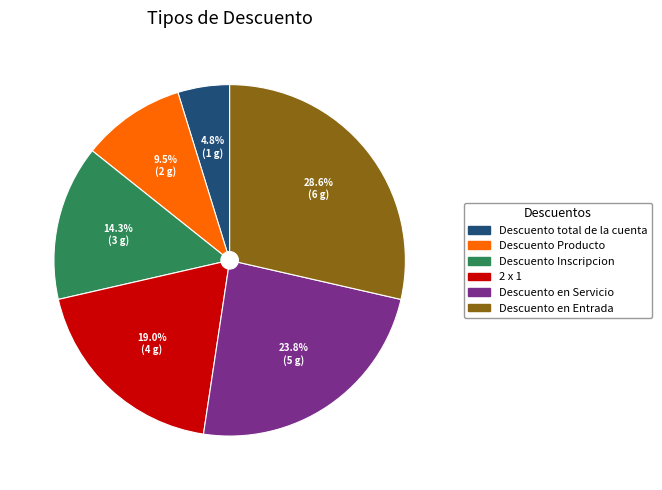

Count the number of slices in the pie.

6